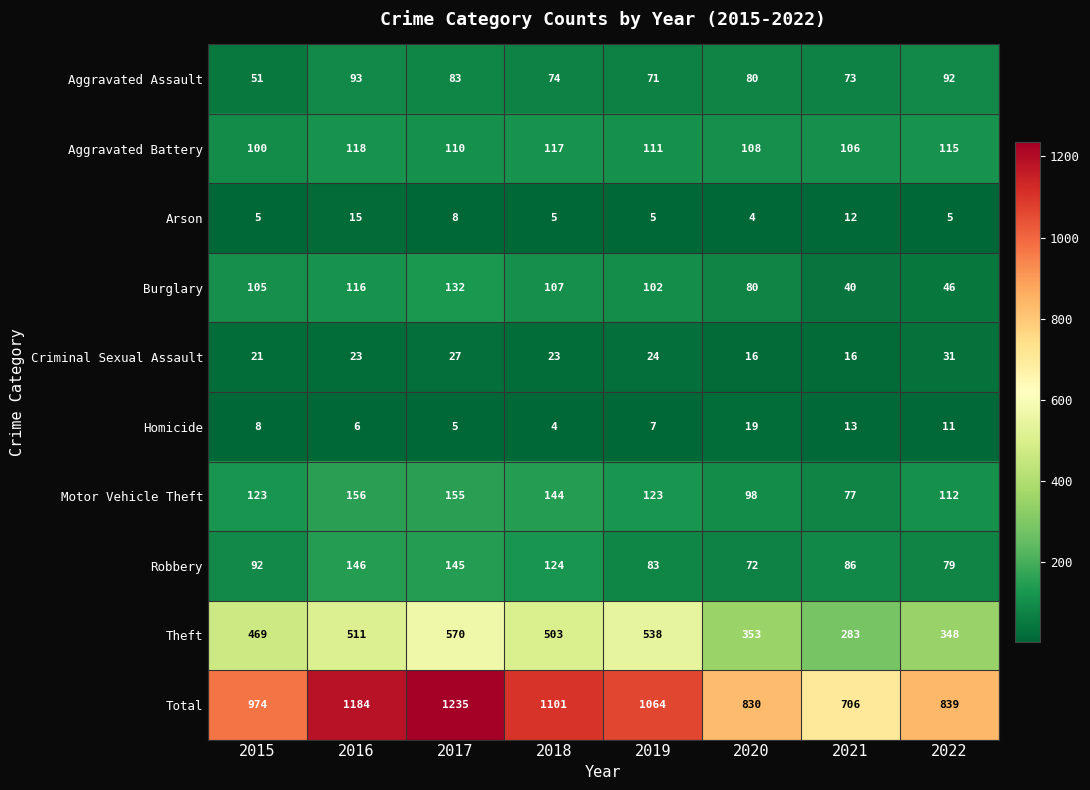

At which category does the chart reach its peak across all series?

2017